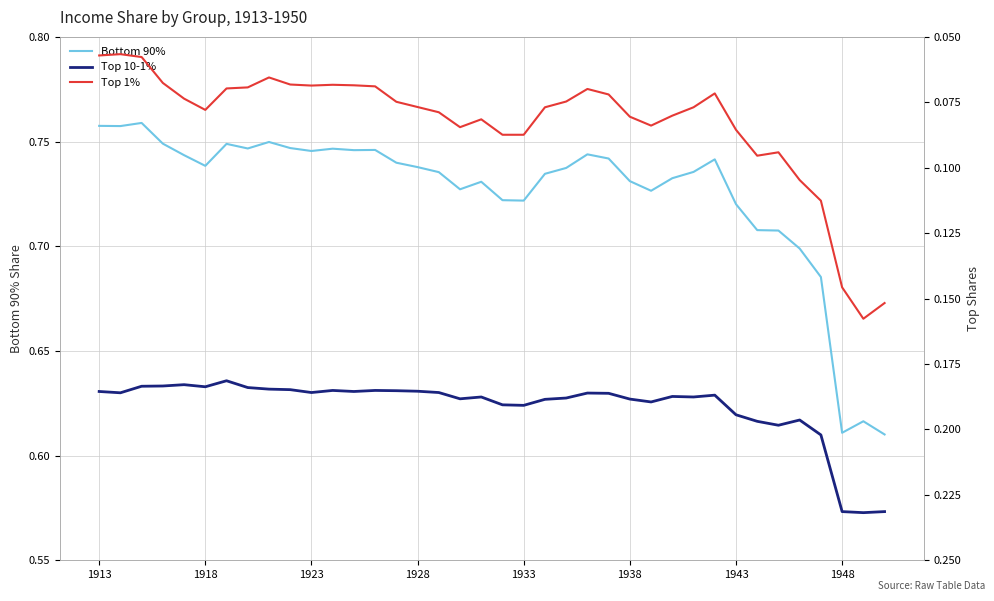

Rank the series by their maximum value, from lowest to highest.

Top 1%, Top 10-1%, Bottom 90%